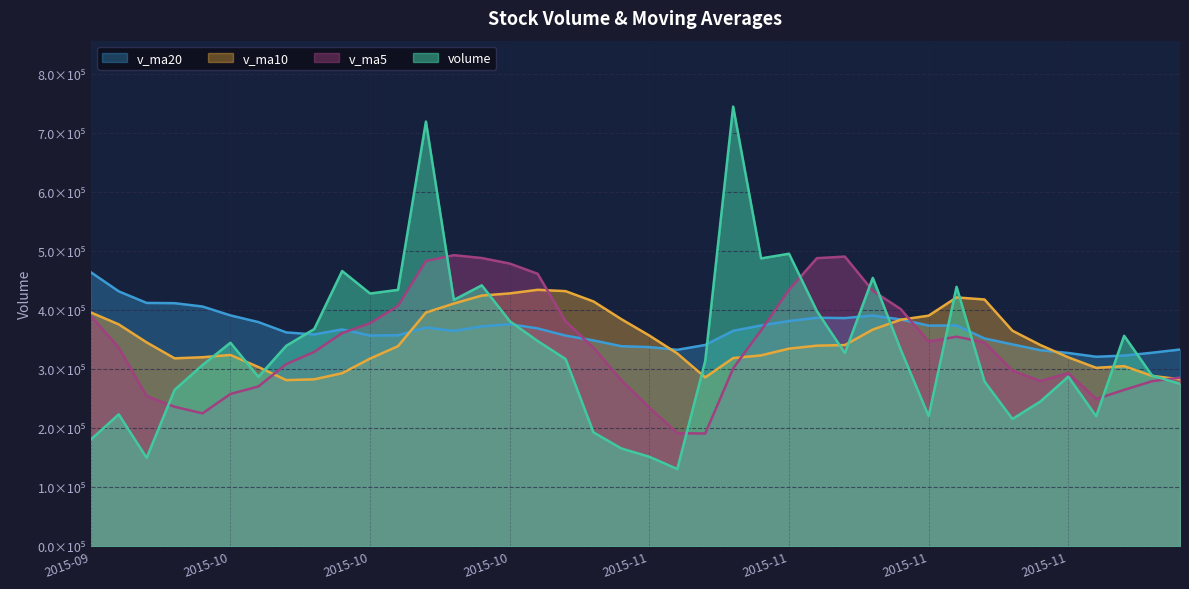

Which category has the lowest value across all series?

2015-11-03